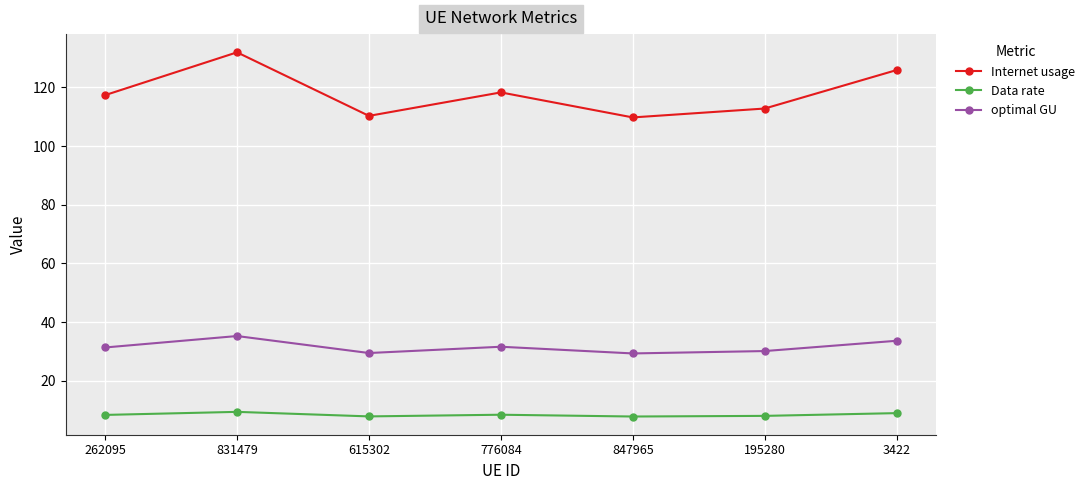

What is the maximum value for Data rate?

9.4